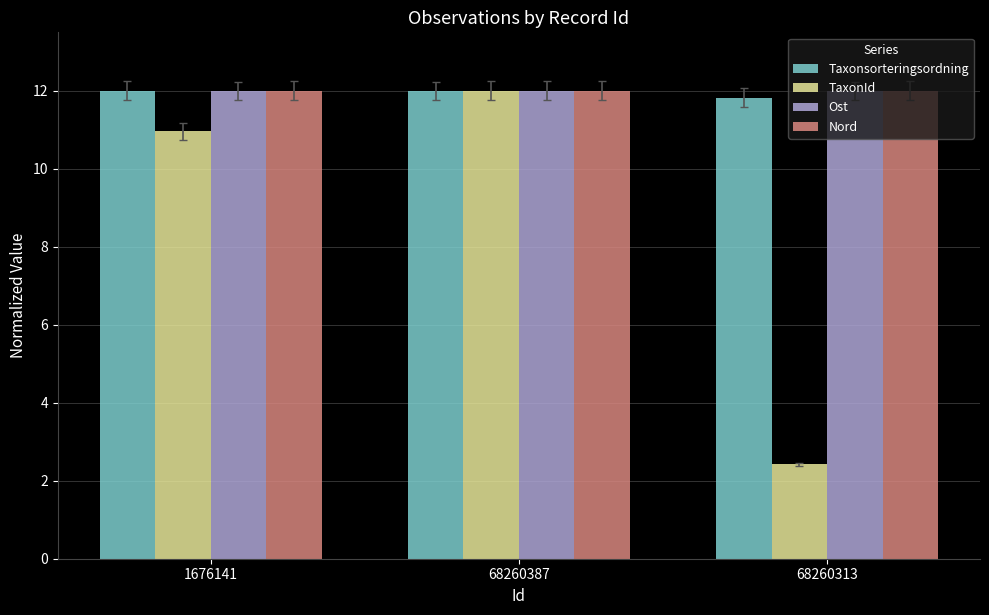

What is the average value of the Nord series?

12.0